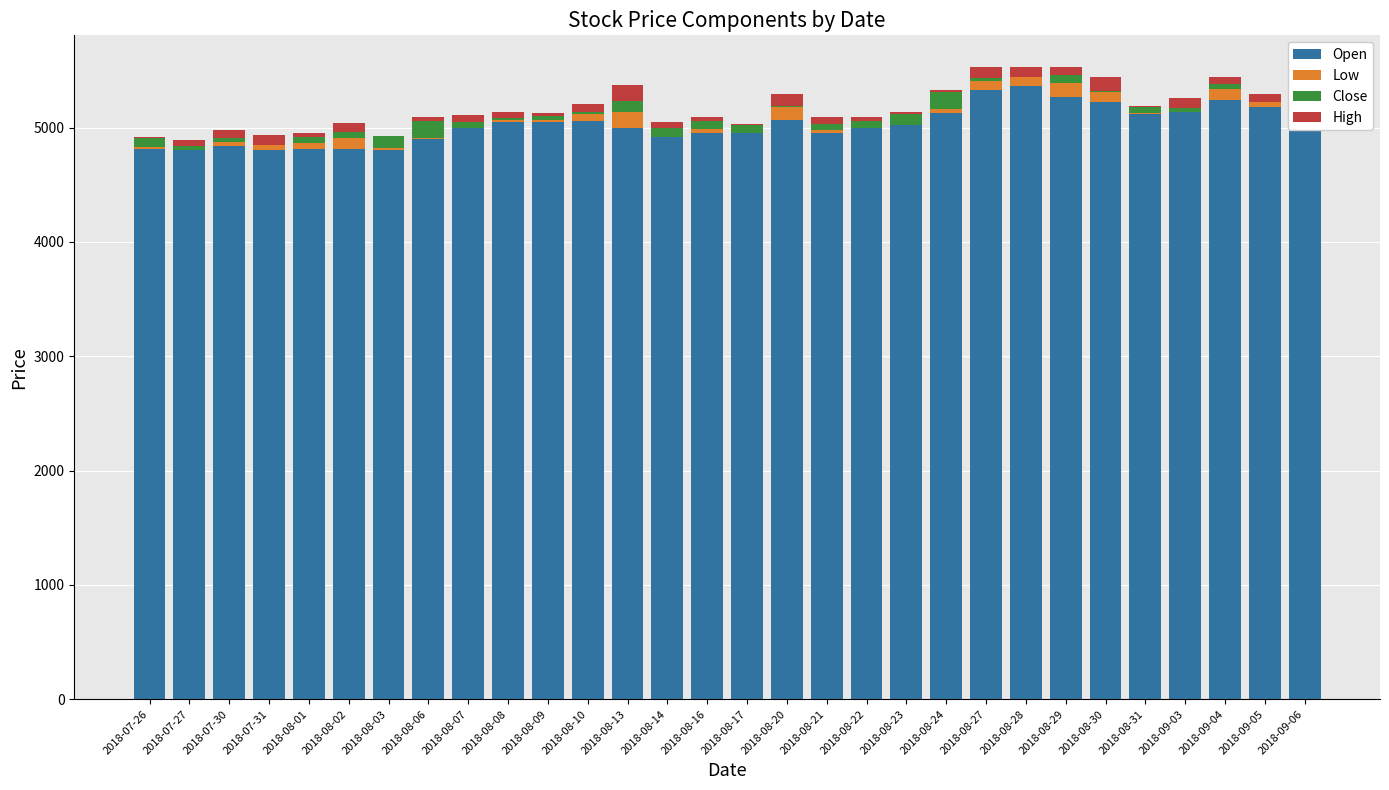

The value of Open at 2018-07-27 is 1529. True or false?

False